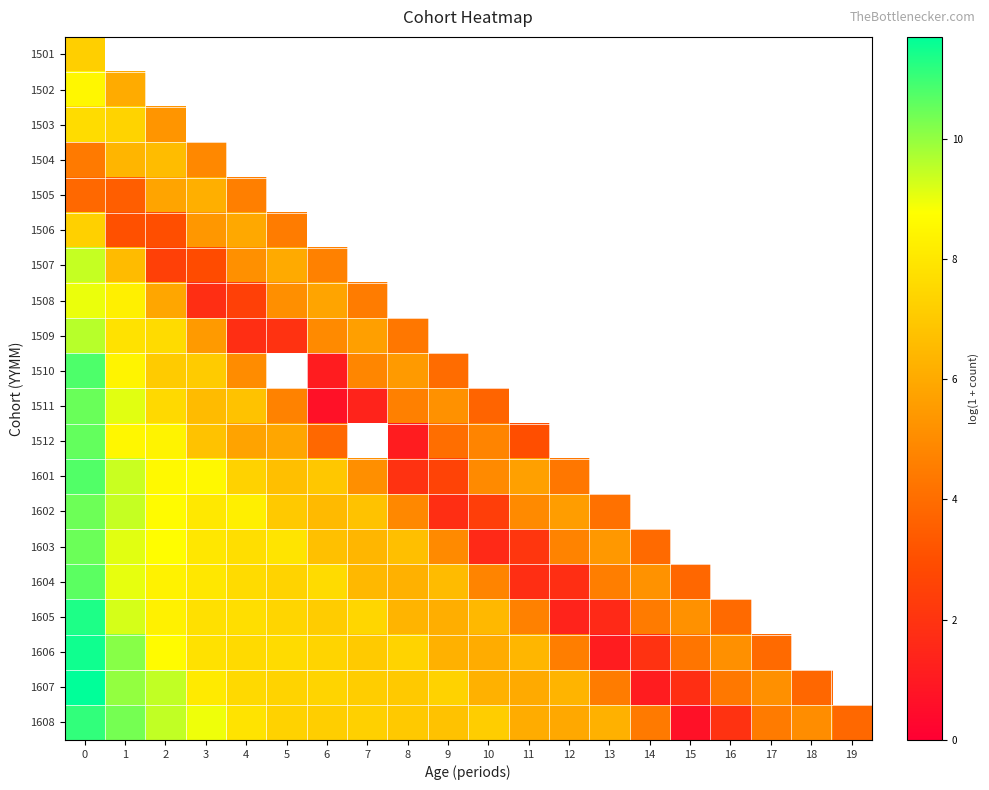

Which series has the largest range (max minus min)?

1607